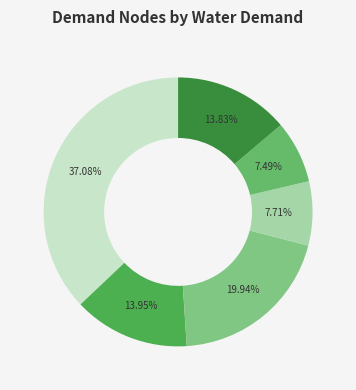

How many slices are in this pie chart?

6